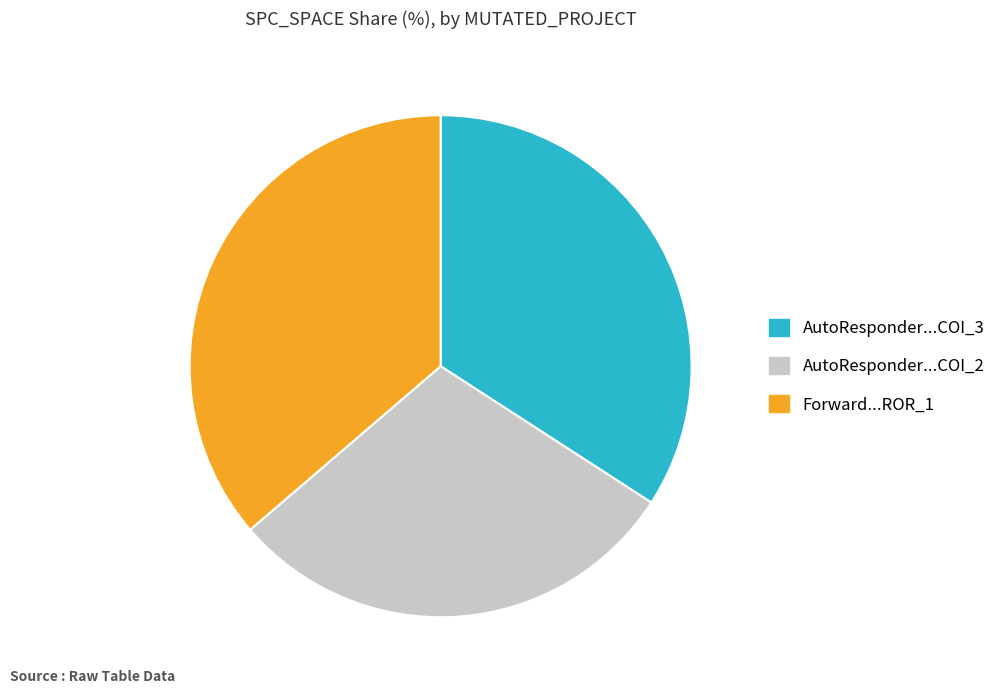

Rank the categories by value from lowest to highest.

AutoResponder...COI_2, AutoResponder...COI_3, Forward...ROR_1